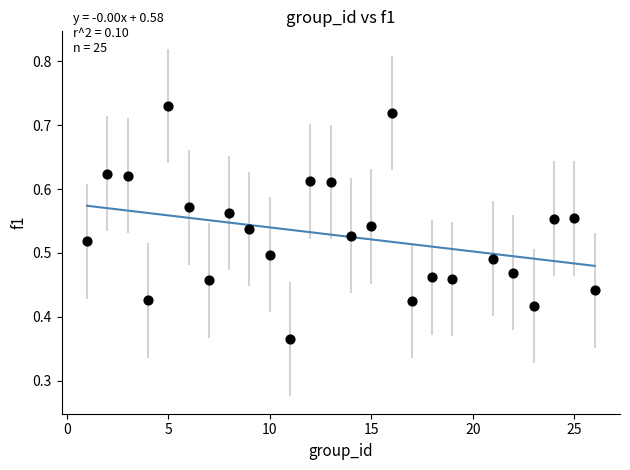

What is the range of X values (max minus min)?

25.0